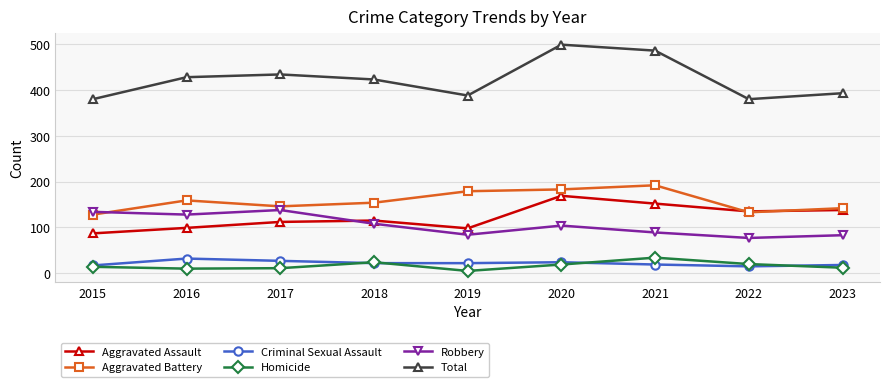

What is the total value across all series at 2017?

868